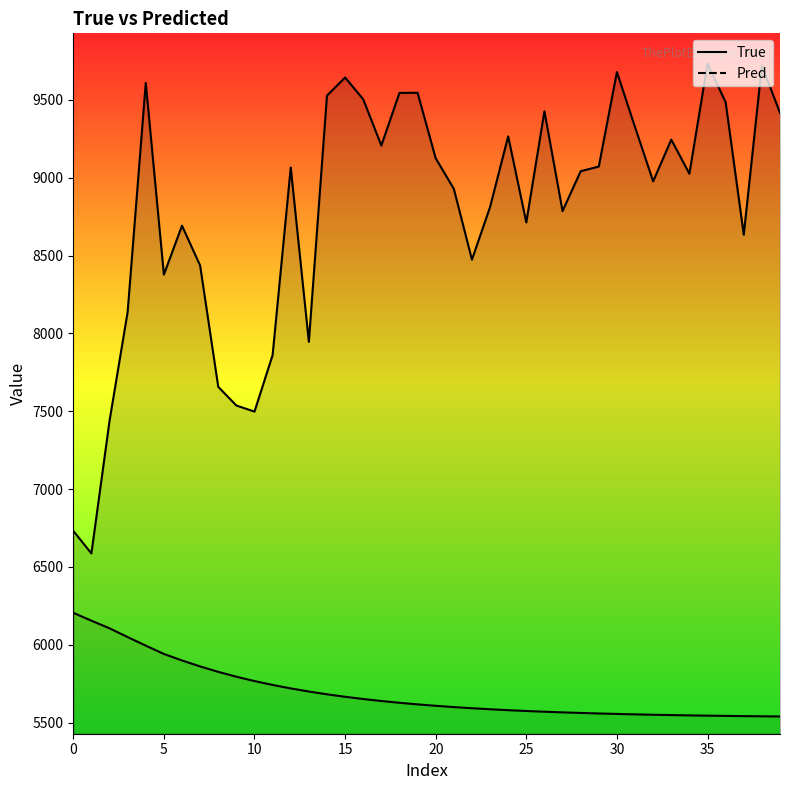

Rank the series by their maximum value, from highest to lowest.

True, Pred